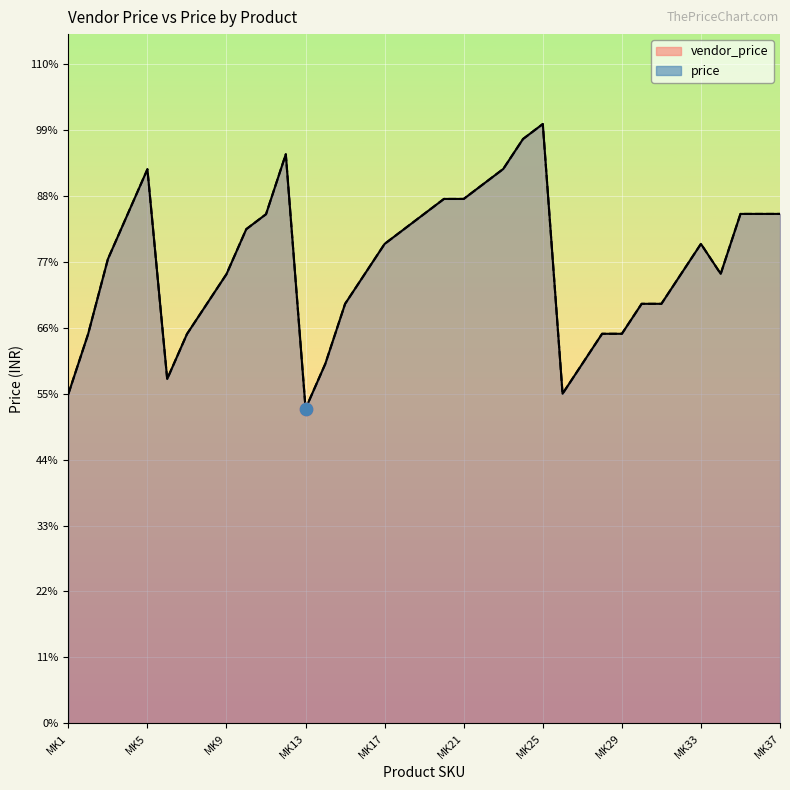

At which category is the sum across all series the highest?

MK25